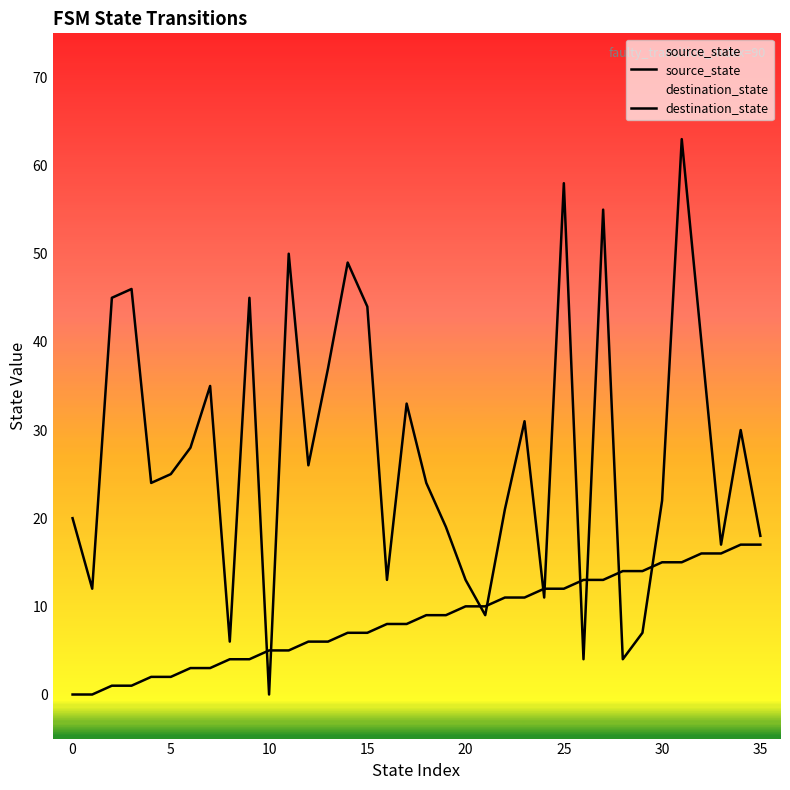

The value of source_state at 30 is 15. True or false?

True